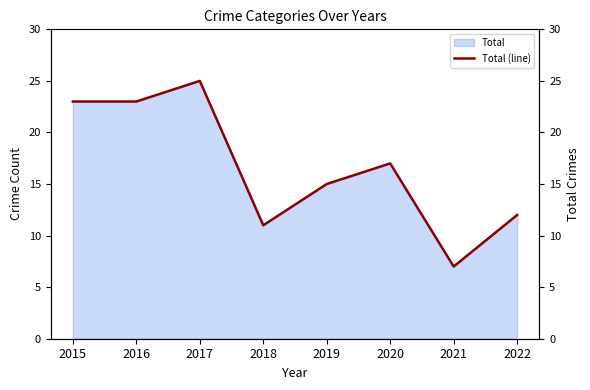

The value at 2019 is 20. True or false?

False